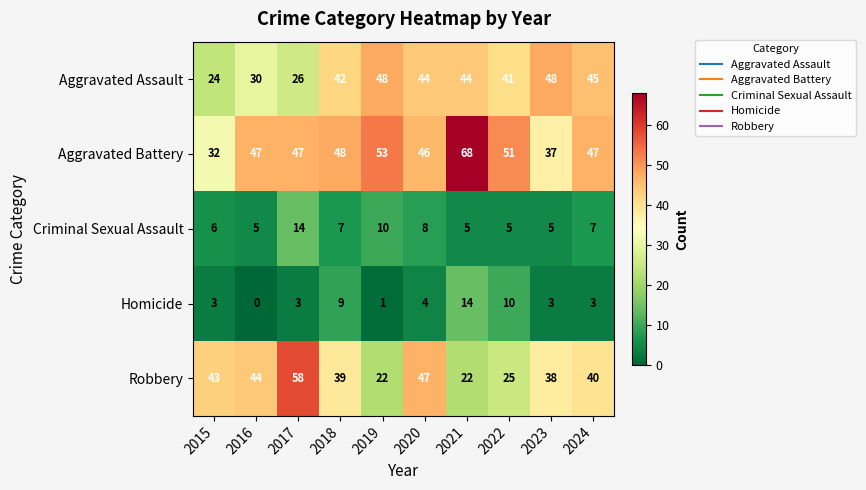

Which category has the highest value across all series?

2021